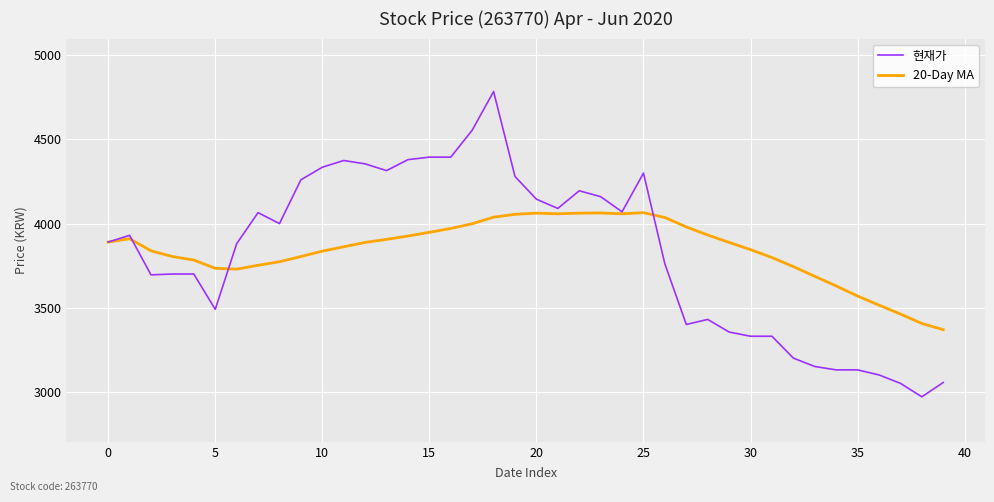

True or false: 20-Day MA and 현재가 cross at least once.

True